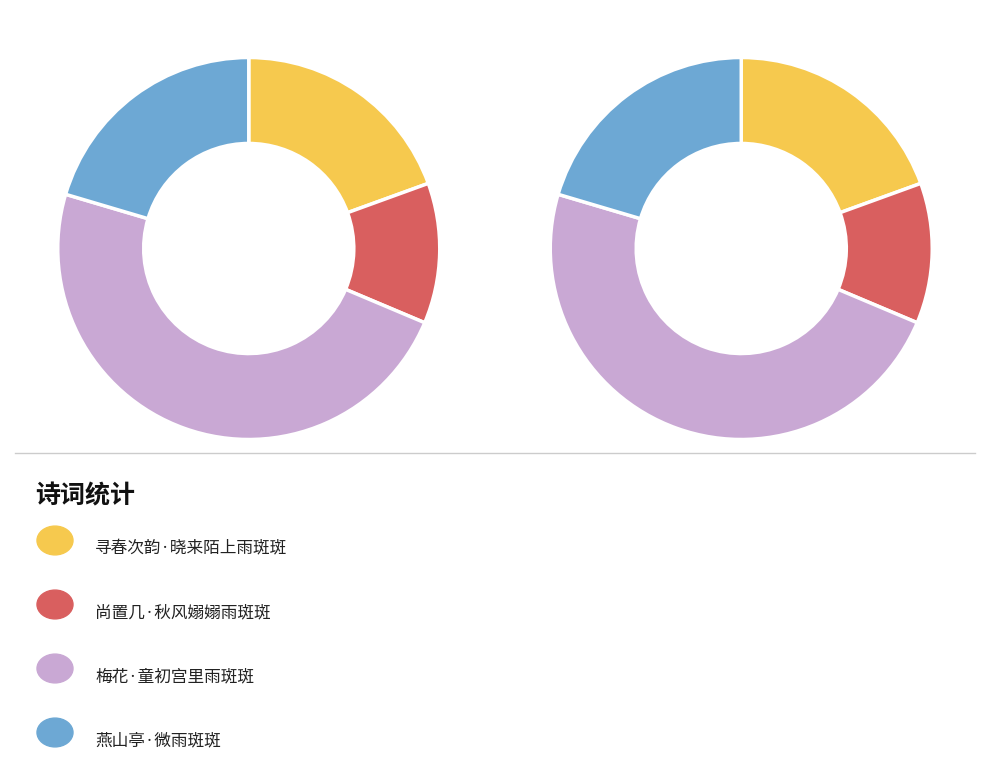

The 尚置几·秋风嫋嫋雨斑斑 slice represents 12% of the pie. True or false?

True